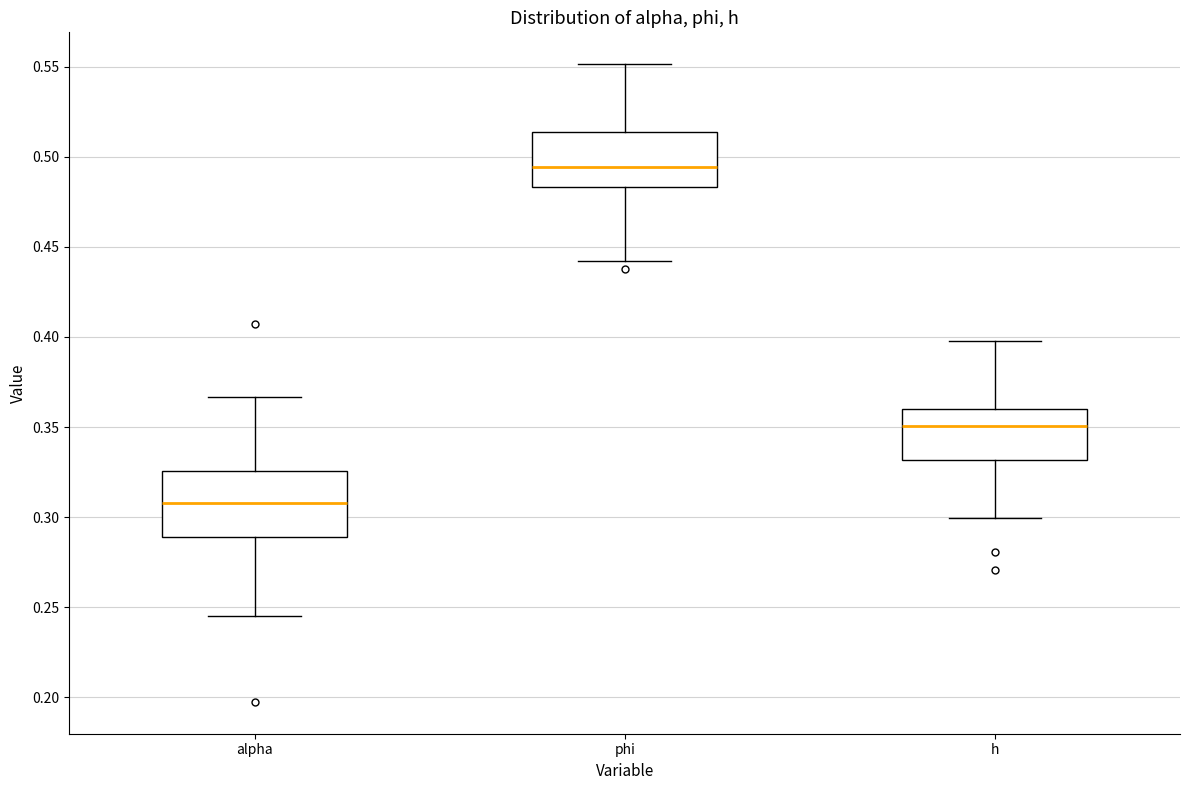

Reading left to right, read every box against the y-axis: the position of its median line, the range the box covers, and the ends of its whiskers. The values are not printed on the chart, so give them approximately, as read against the axis.

alpha: median 0.310, box 0.290 to 0.325, whiskers 0.245 to 0.365
phi: median 0.495, box 0.485 to 0.515, whiskers 0.440 to 0.550
h: median 0.350, box 0.330 to 0.360, whiskers 0.300 to 0.400